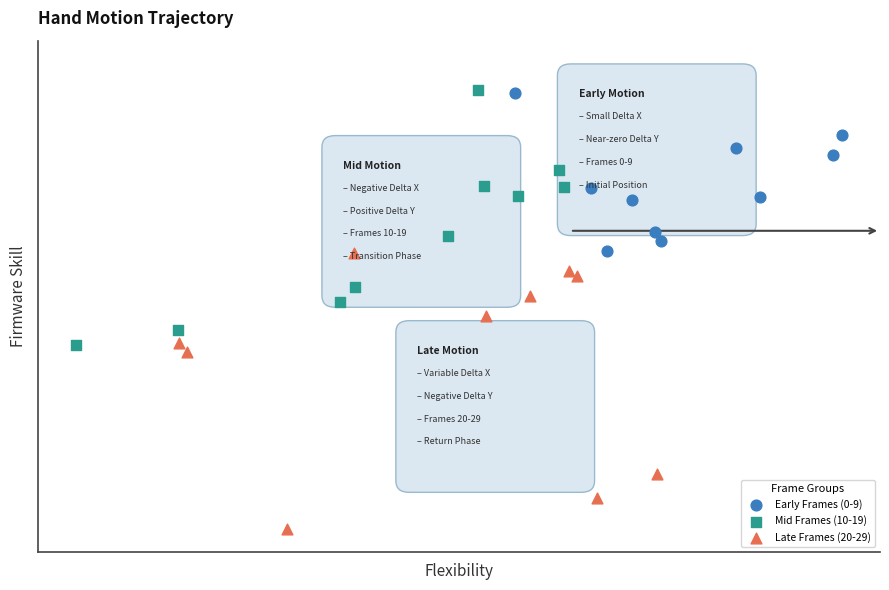

Which series has the largest Y range (max minus min)?

Late Frames (20-29)